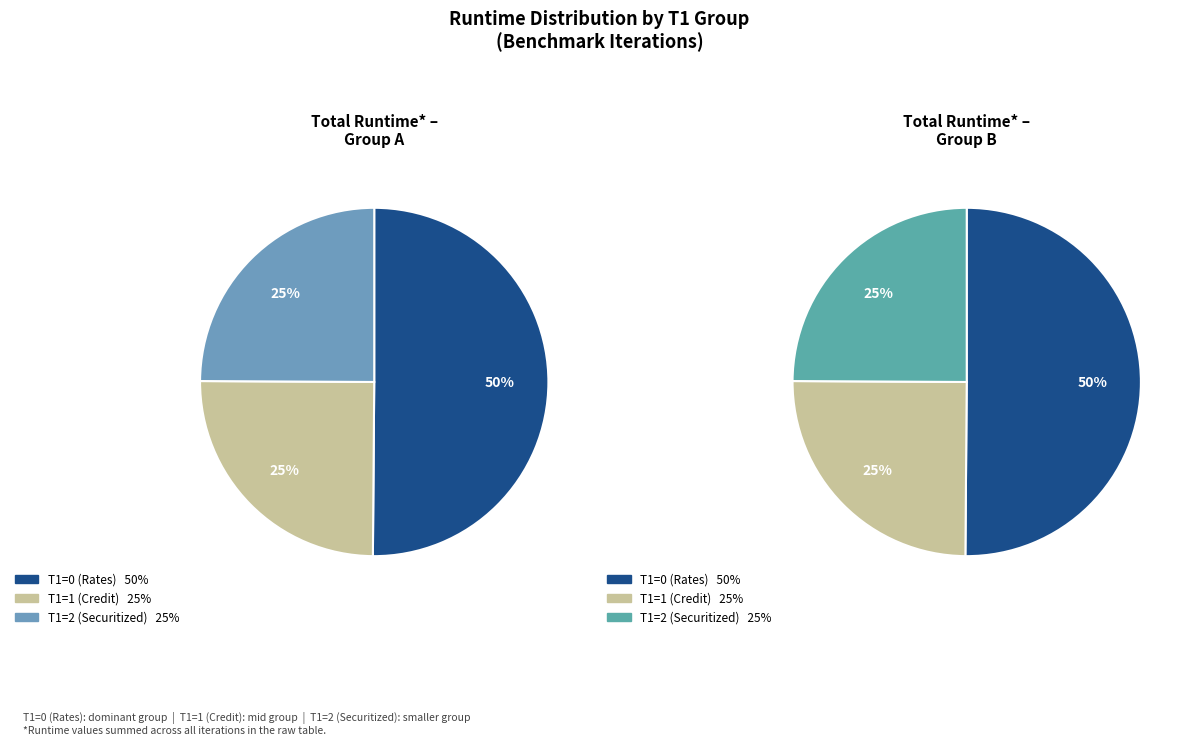

Which category has the smallest portion of the pie?

T1=2